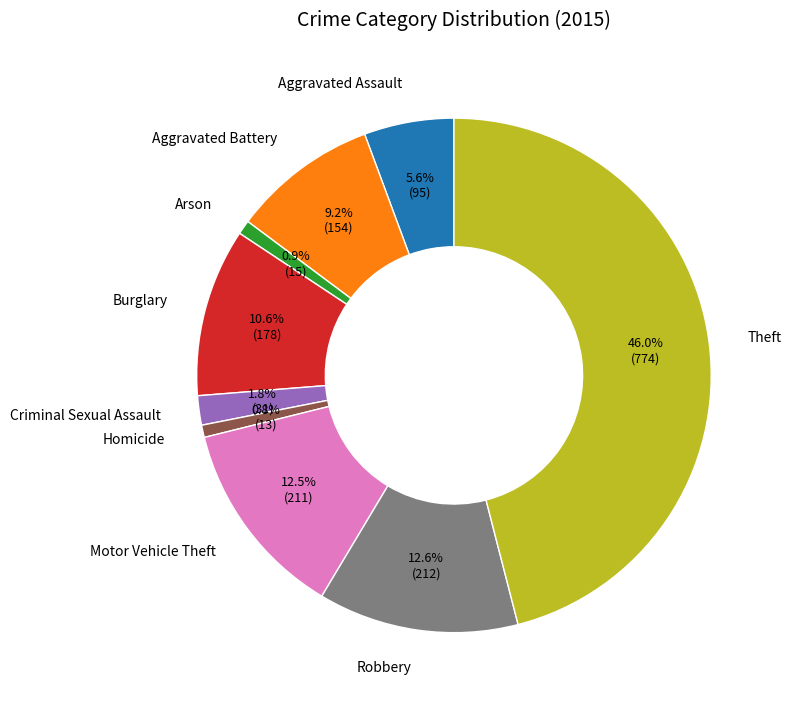

Which category has the biggest portion of the pie?

Theft